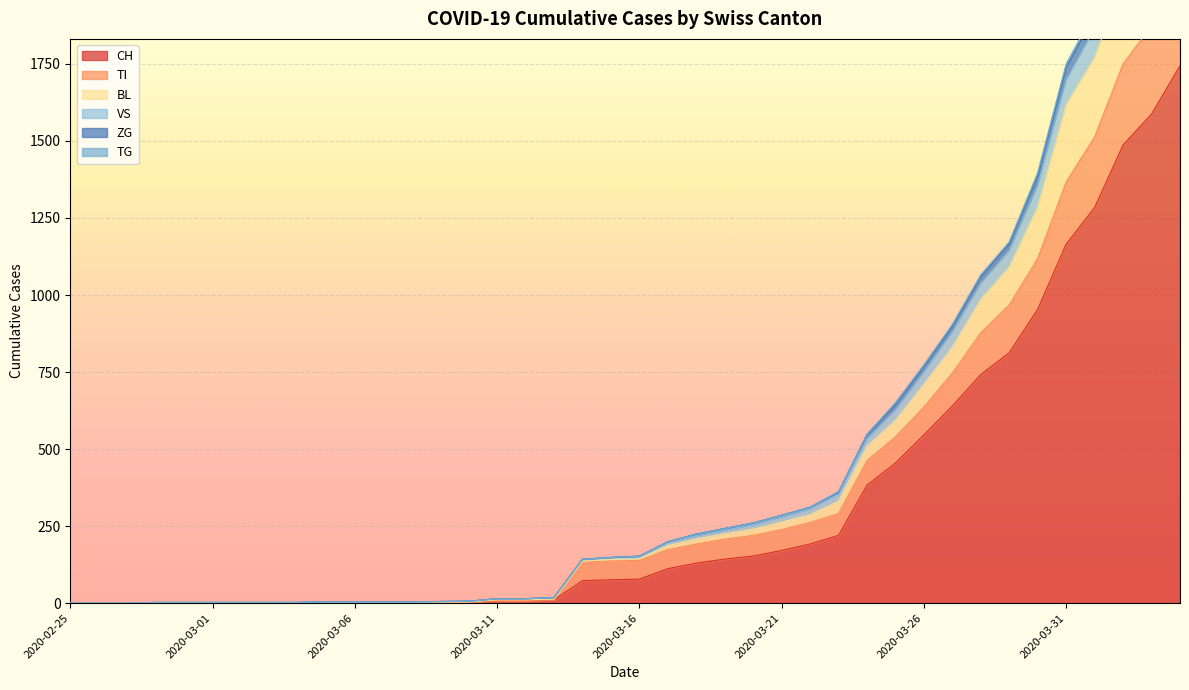

What is the highest value of the CH series?

1744